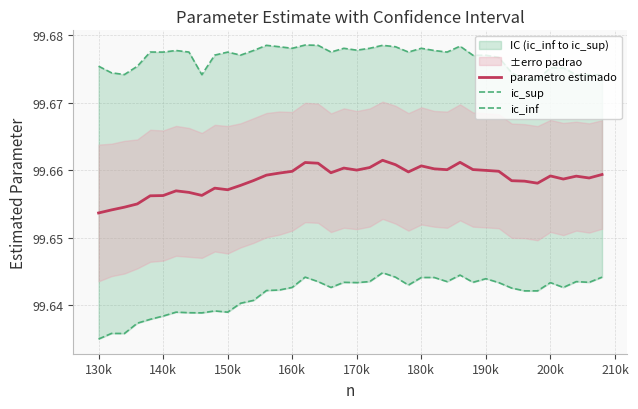

True or false: parametro estimado and ic_inf cross at least once.

False